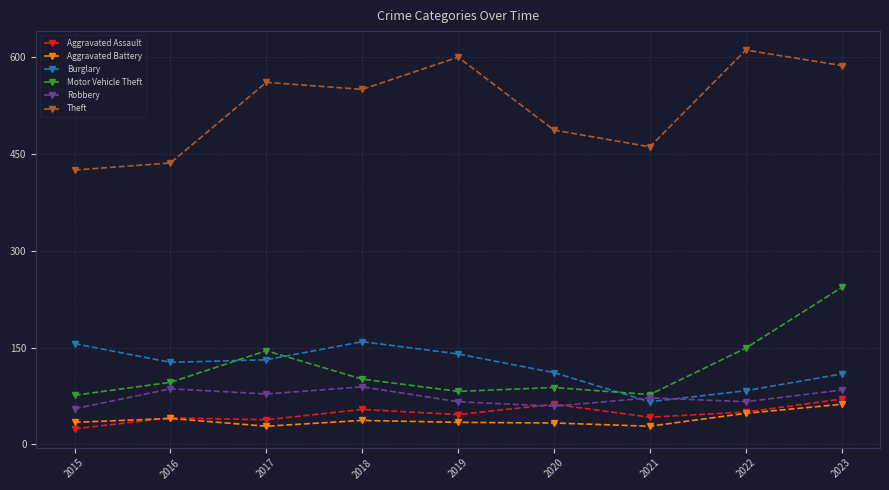

What is the sum of all Aggravated Battery values?

344